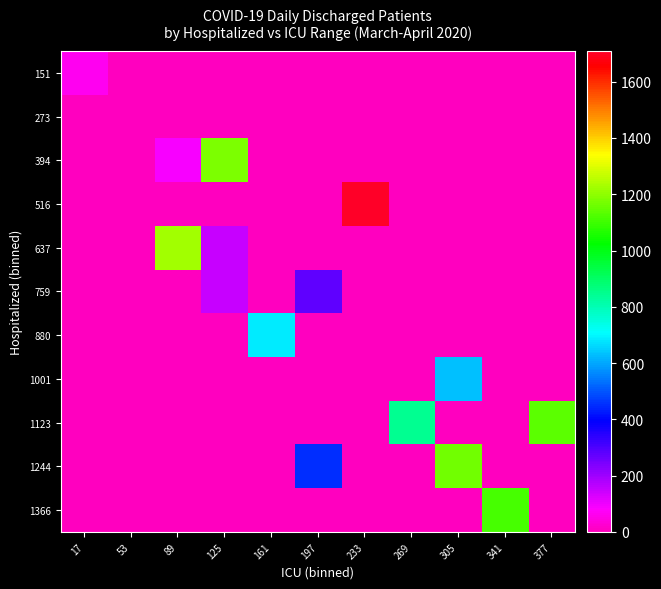

Reading left to right, what are all the values shown in this chart?

151: 17=61.5	53=0.0	89=0.0	125=0.0	161=0.0	197=0.0	233=0.0	269=0.0	305=0.0	341=0.0	377=0.0
273: 17=0.0	53=0.0	89=0.0	125=0.0	161=0.0	197=0.0	233=0.0	269=0.0	305=0.0	341=0.0	377=0.0
394: 17=0.0	53=0.0	89=90.0	125=1179.0	161=0.0	197=0.0	233=0.0	269=0.0	305=0.0	341=0.0	377=0.0
516: 17=0.0	53=0.0	89=0.0	125=0.0	161=0.0	197=0.0	233=1709.0	269=0.0	305=0.0	341=0.0	377=0.0
637: 17=0.0	53=0.0	89=1224.0	125=147.5	161=0.0	197=0.0	233=0.0	269=0.0	305=0.0	341=0.0	377=0.0
759: 17=0.0	53=0.0	89=0.0	125=150.0	161=0.0	197=278.0	233=0.0	269=0.0	305=0.0	341=0.0	377=0.0
880: 17=0.0	53=0.0	89=0.0	125=0.0	161=681.0	197=0.0	233=0.0	269=0.0	305=0.0	341=0.0	377=0.0
1001: 17=0.0	53=0.0	89=0.0	125=0.0	161=0.0	197=0.0	233=0.0	269=0.0	305=632.0	341=0.0	377=0.0
1123: 17=0.0	53=0.0	89=0.0	125=0.0	161=0.0	197=0.0	233=0.0	269=846.0	305=0.0	341=0.0	377=1137.3
1244: 17=0.0	53=0.0	89=0.0	125=0.0	161=0.0	197=450.0	233=0.0	269=0.0	305=1167.0	341=0.0	377=0.0
1366: 17=0.0	53=0.0	89=0.0	125=0.0	161=0.0	197=0.0	233=0.0	269=0.0	305=0.0	341=1111.5	377=0.0